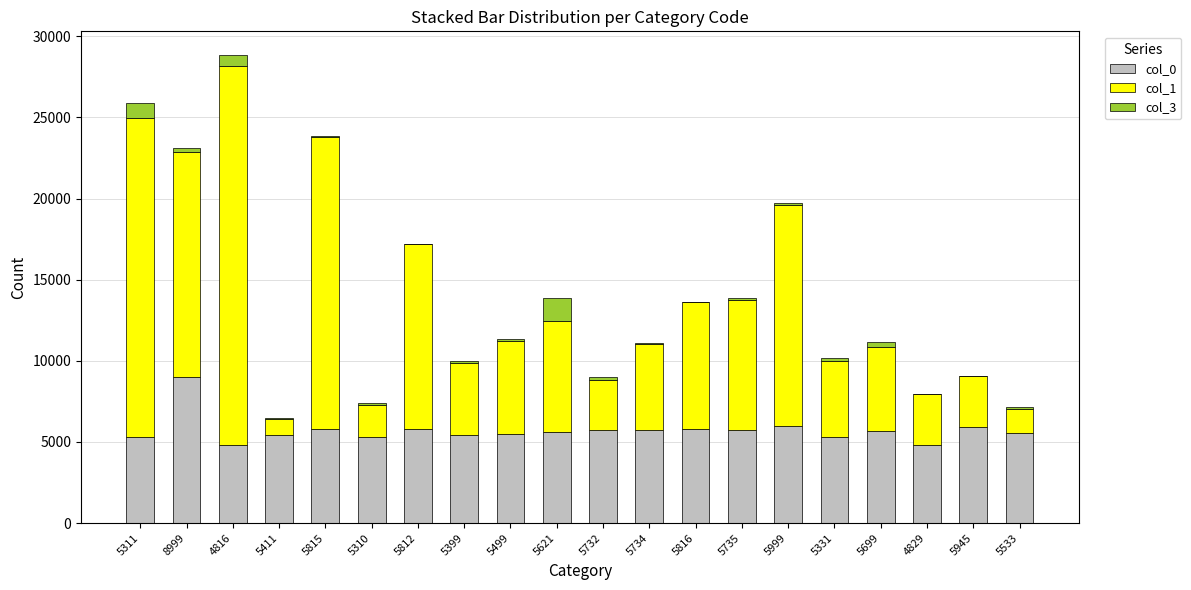

At which category is the sum across all series the highest?

4816